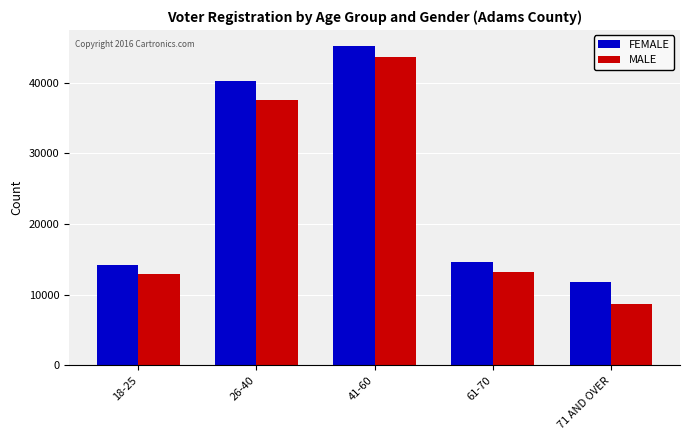

Reading left to right, transcribe all the data shown in this chart.

FEMALE: 18-25=14131	26-40=40289	41-60=45210	61-70=14631	71 AND OVER=11823
MALE: 18-25=12889	26-40=37609	41-60=43693	61-70=13271	71 AND OVER=8725